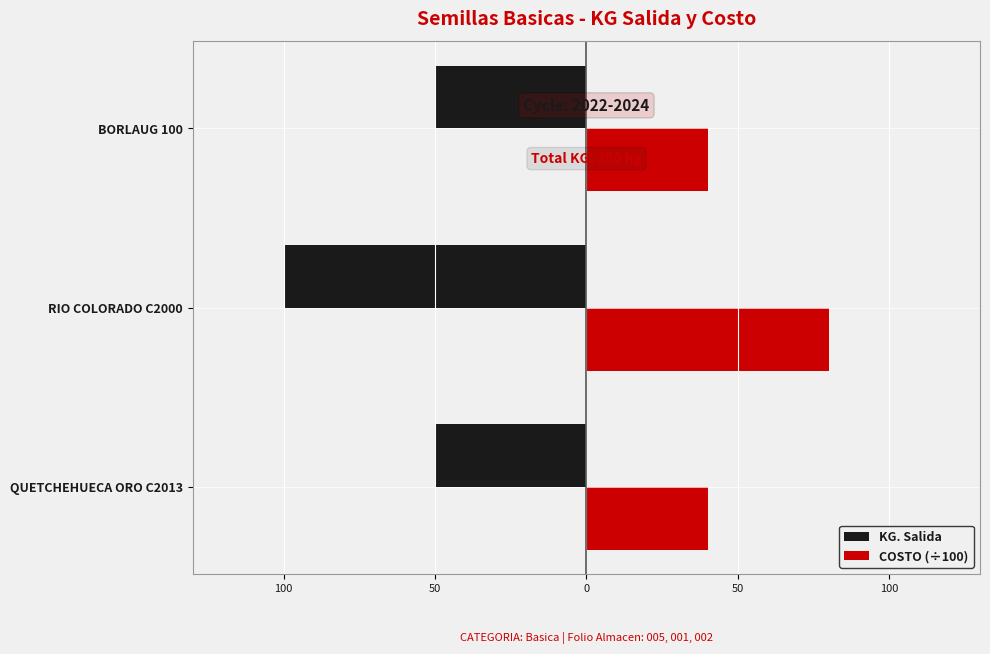

Reading left to right, what are all the values shown in this chart?

KG. Salida: -50	-100	-50
COSTO (÷100): 40	80	40